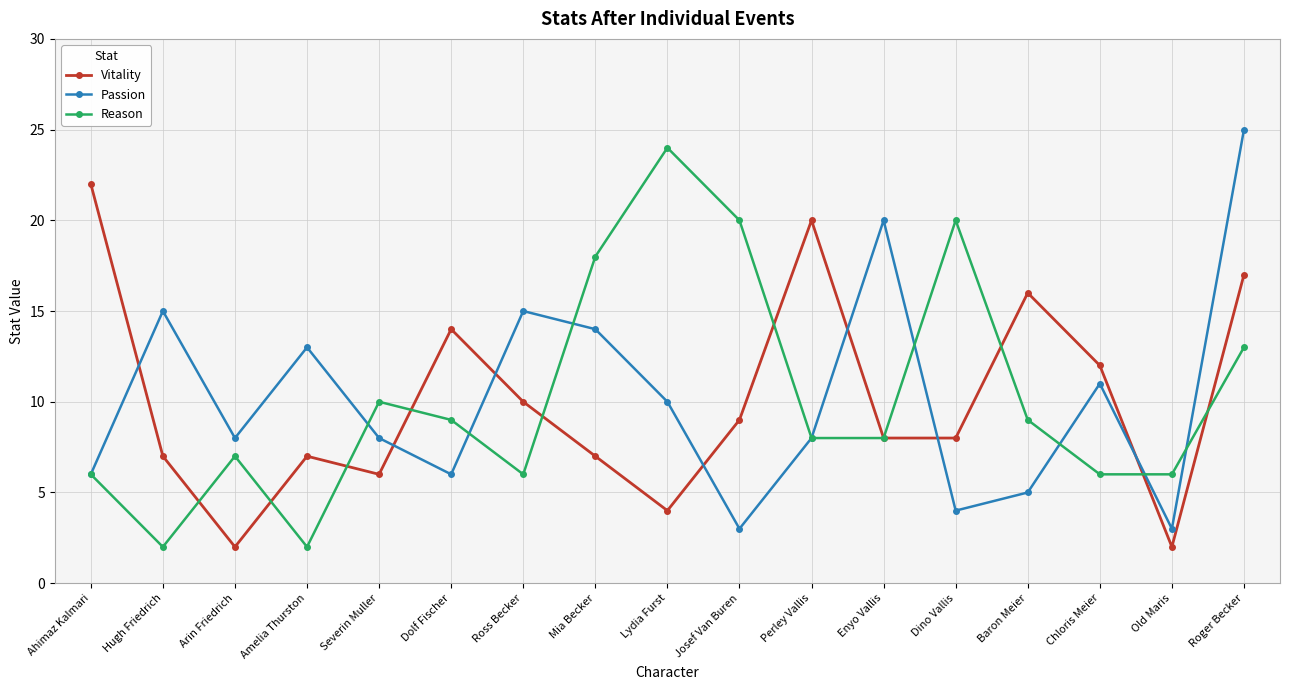

Reading right to left, extract all data points from this chart.

Vitality: 17	2	12	16	8	8	20	9	4	7	10	14	6	7	2	7	22
Passion: 25	3	11	5	4	20	8	3	10	14	15	6	8	13	8	15	6
Reason: 13	6	6	9	20	8	8	20	24	18	6	9	10	2	7	2	6